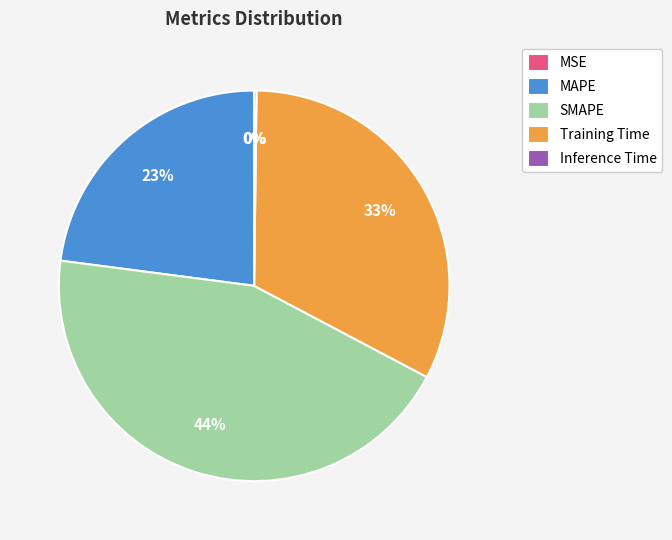

To the nearest percent, what portion does MAPE represent?

23%